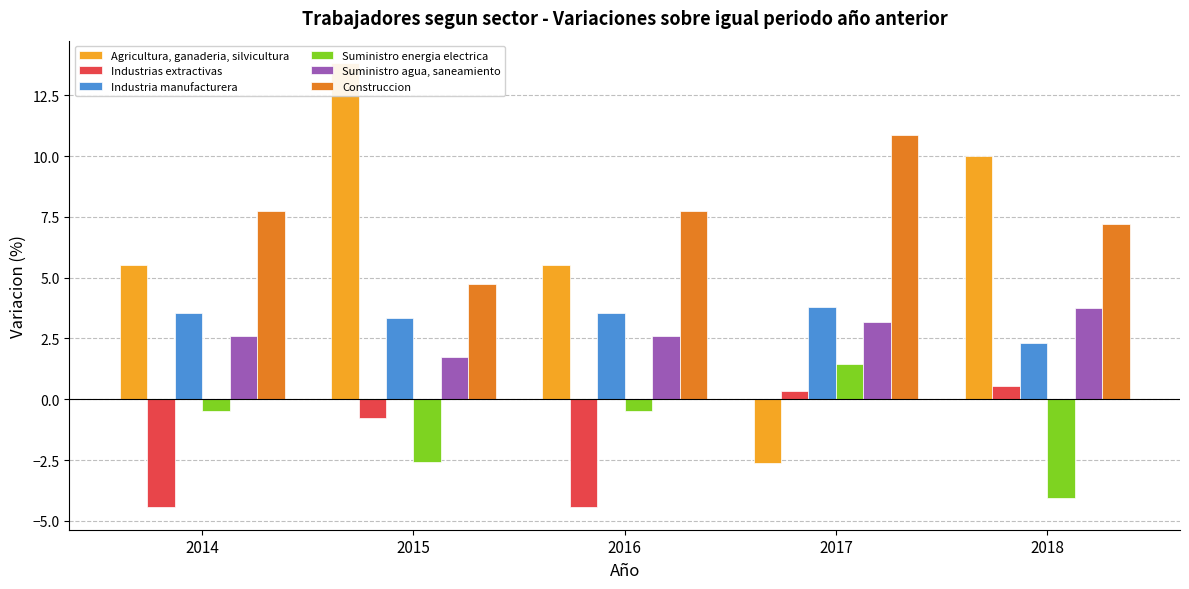

What is the approximate value of Agricultura, ganaderia, silvicultura at 2018?

10.0